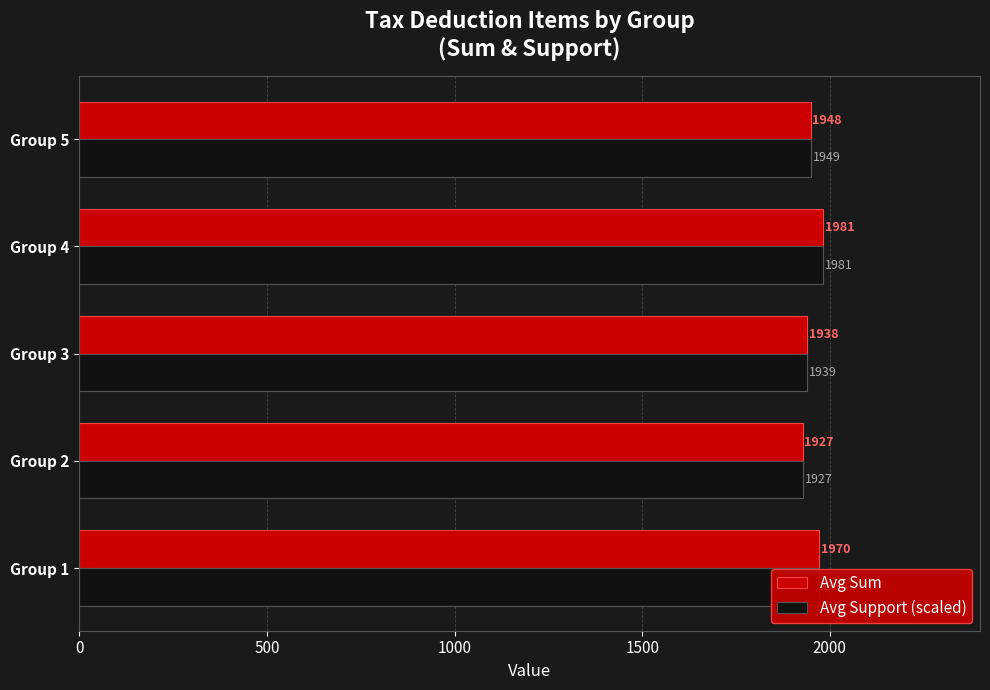

Between Group 4 and Group 5, which series saw the biggest shift?

Avg Sum